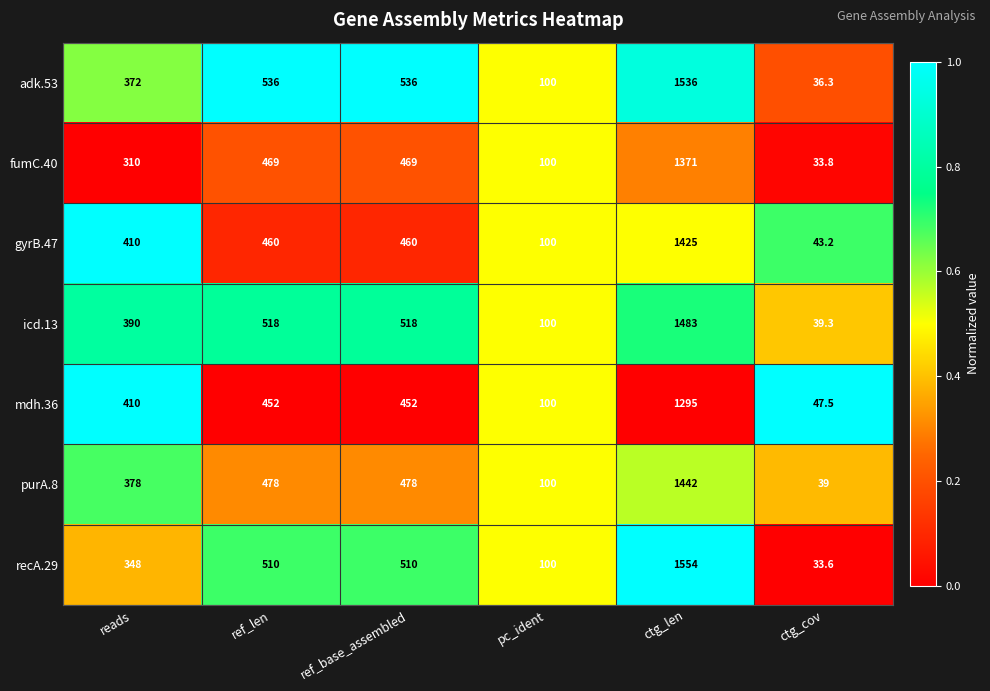

Which series has the largest total across all categories?

adk.53